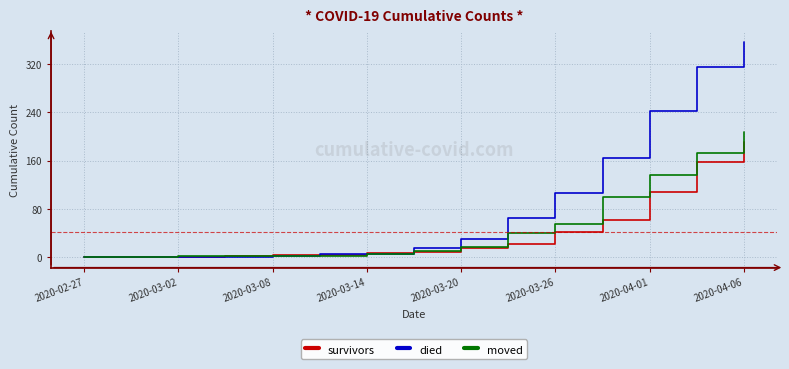

Which series has the largest total across all categories?

died